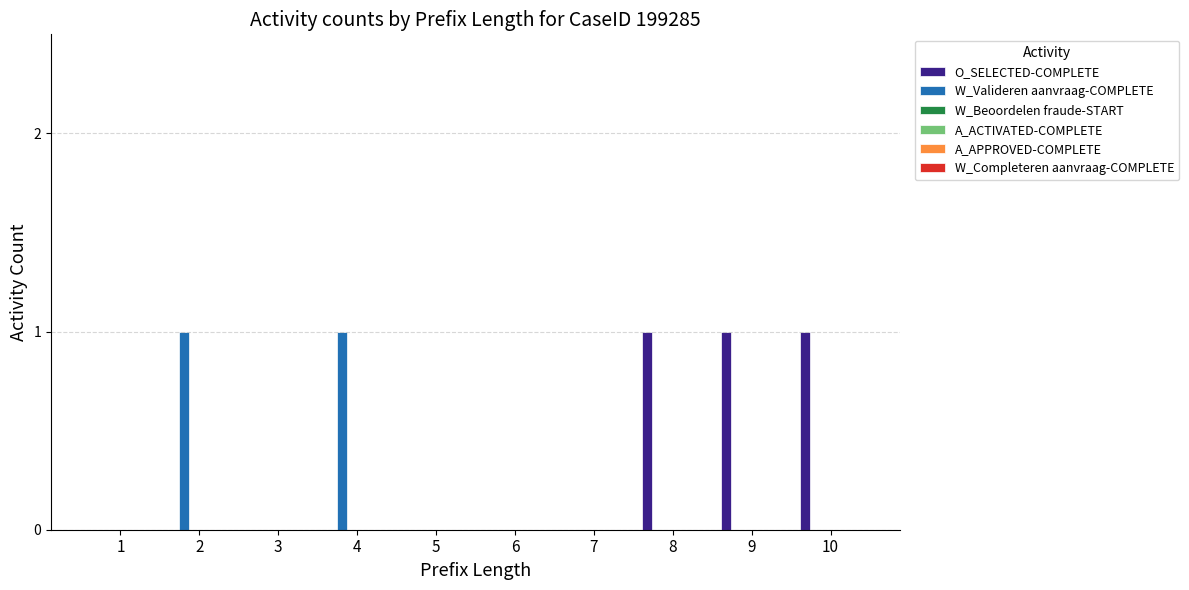

What is the sum of all O_SELECTED-COMPLETE values?

3